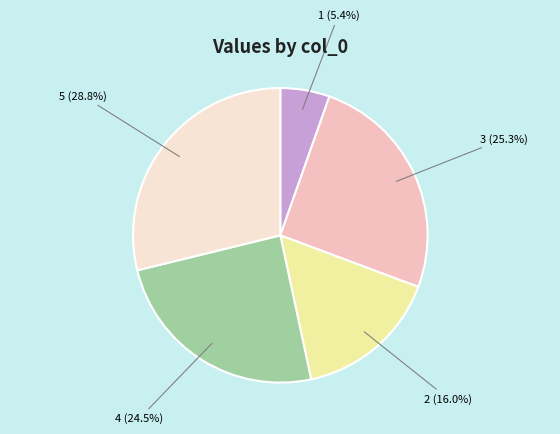

What portion of the pie excludes 5?

71.2%